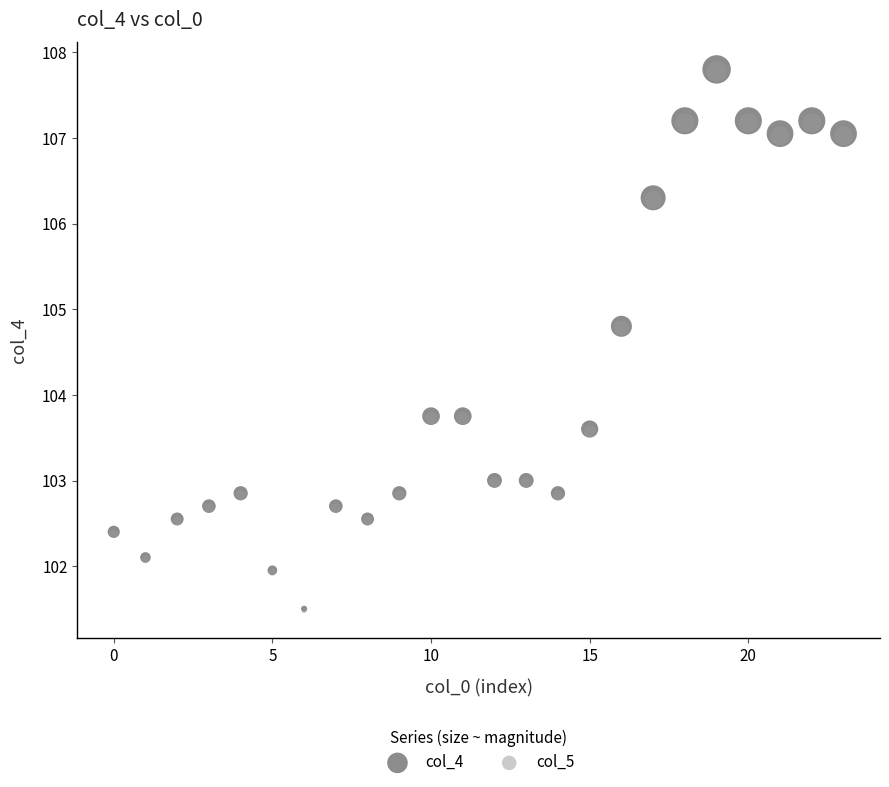

Which series has the largest Y range (max minus min)?

col_4